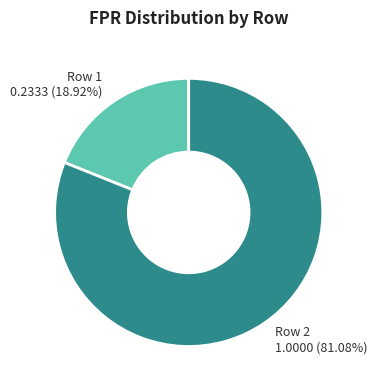

Does any single category account for the majority?

Yes